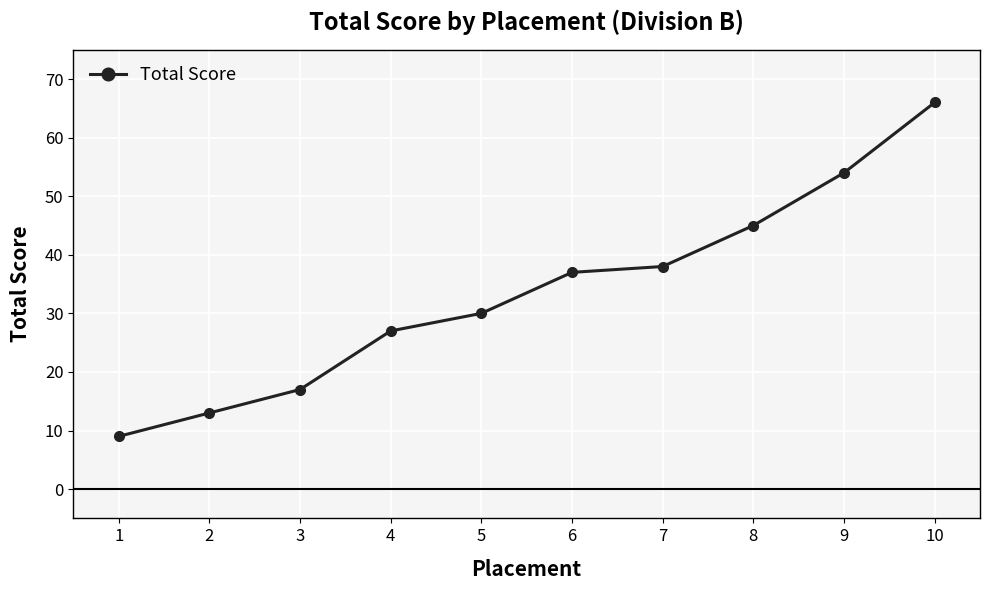

List the labels in order of value, smallest first.

1, 2, 3, 4, 5, 6, 7, 8, 9, 10